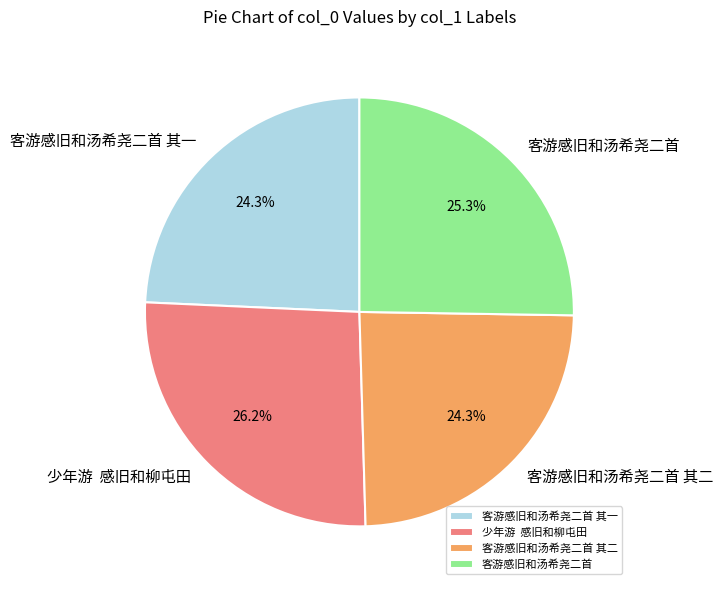

What percentage is NOT represented by 客游感旧和汤希尧二首?

74.7%